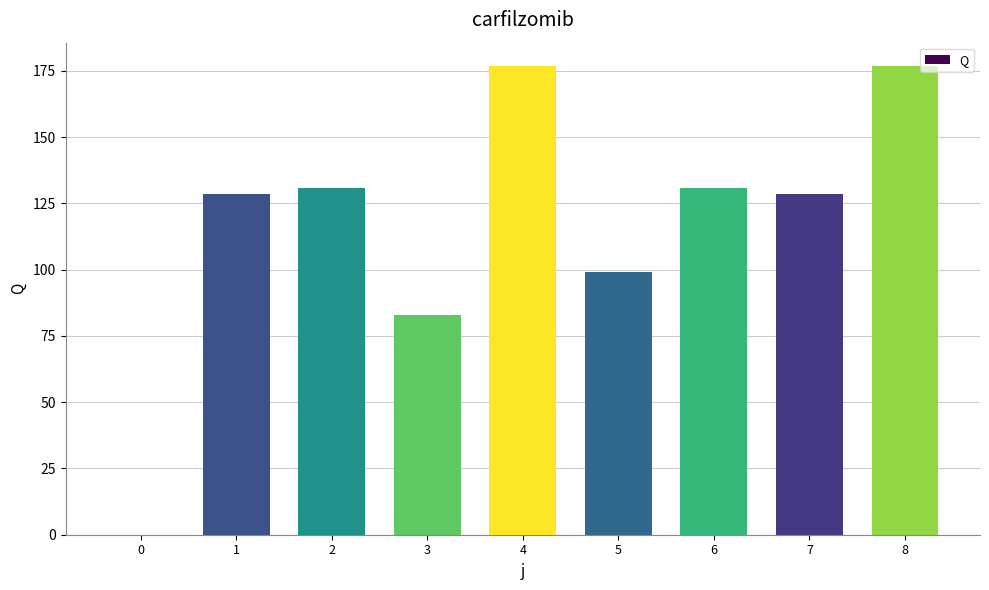

What is the maximum value shown in the chart?

176.8